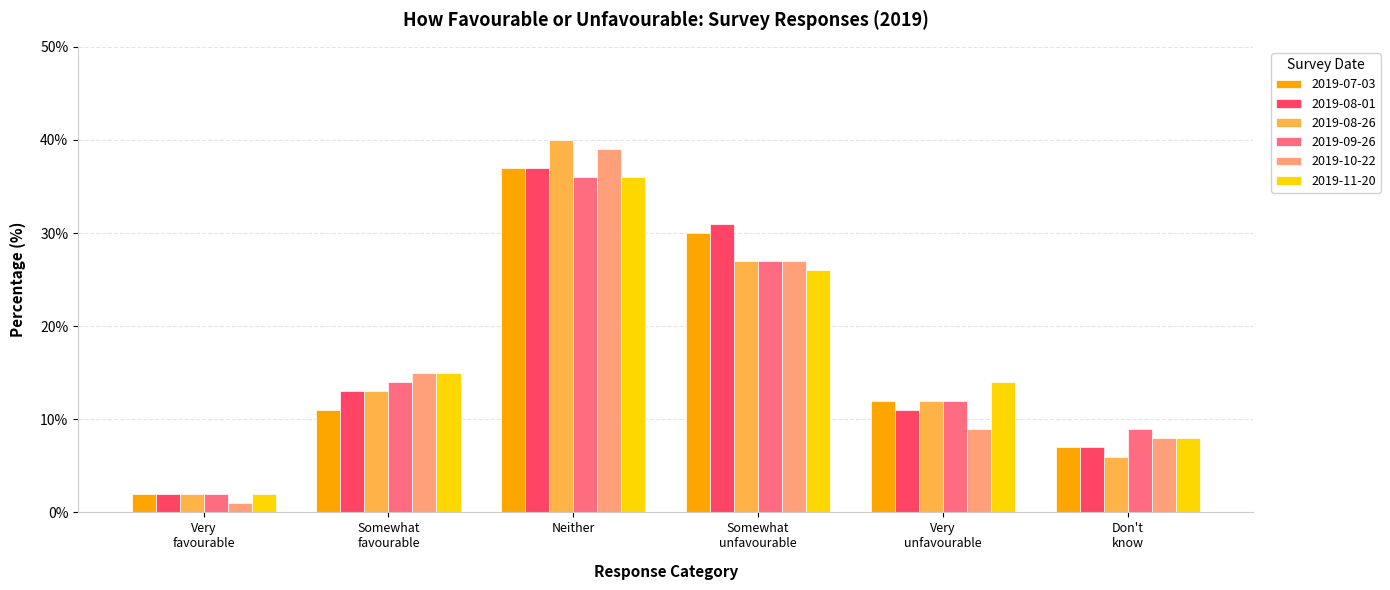

At which category is the sum across all series the highest?

Neither